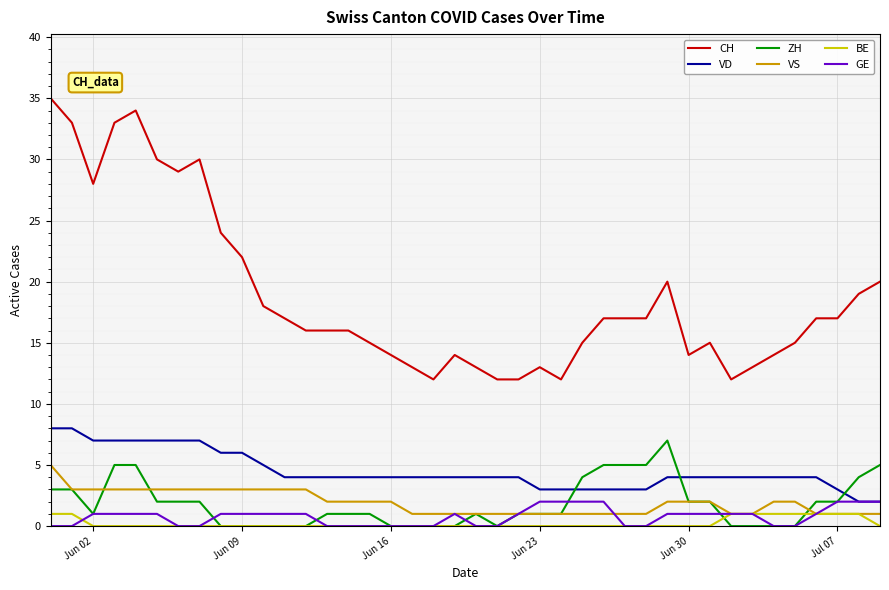

Which series has the largest total across all categories?

CH